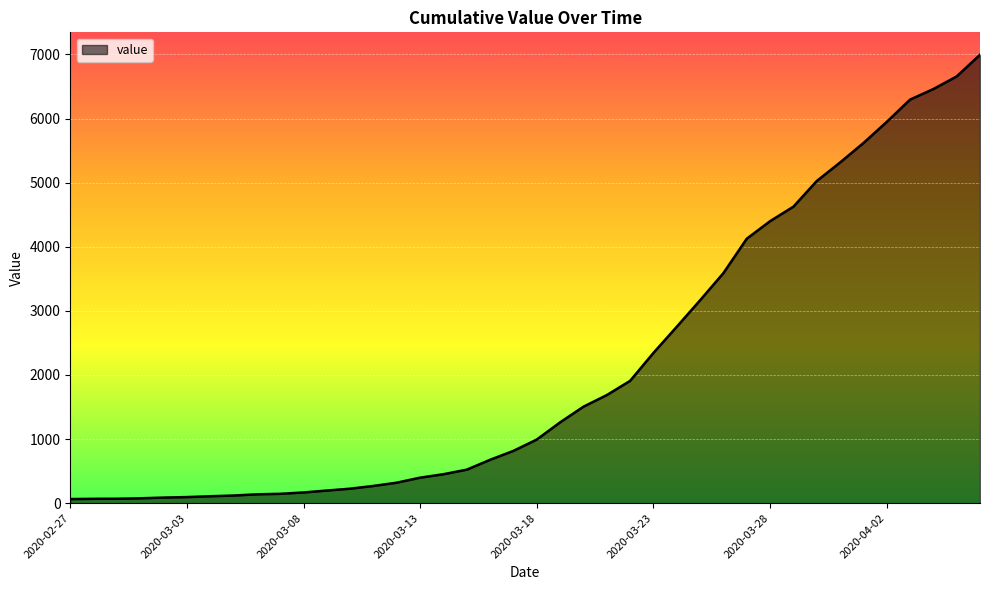

What is the maximum value shown in the chart?

6995